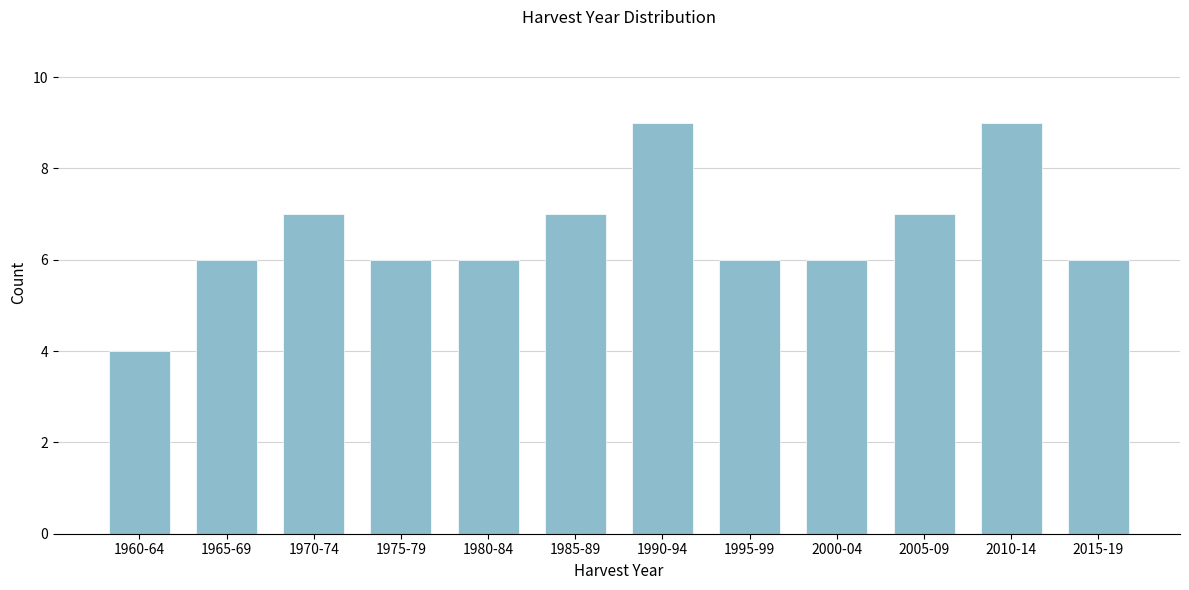

Reading right to left, what are all the values shown in this chart?

2015-19=6	2010-14=9	2005-09=7	2000-04=6	1995-99=6	1990-94=9	1985-89=7	1980-84=6	1975-79=6	1970-74=7	1965-69=6	1960-64=4